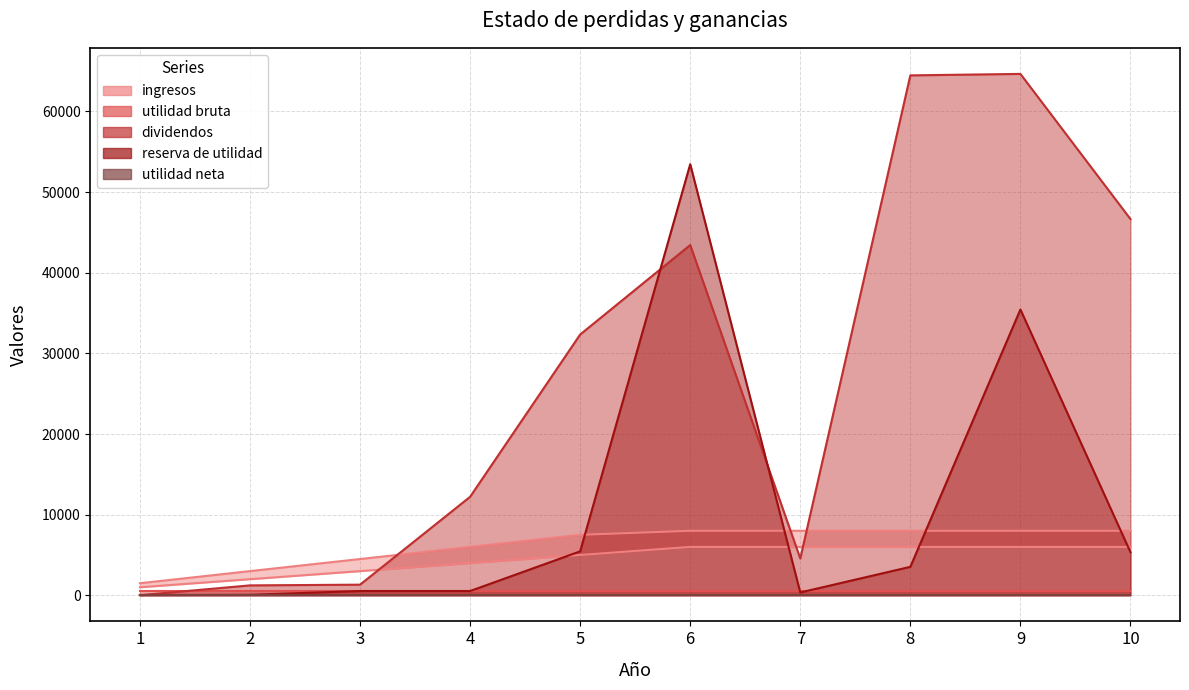

True or false: ingresos and egresos cross at least once.

False